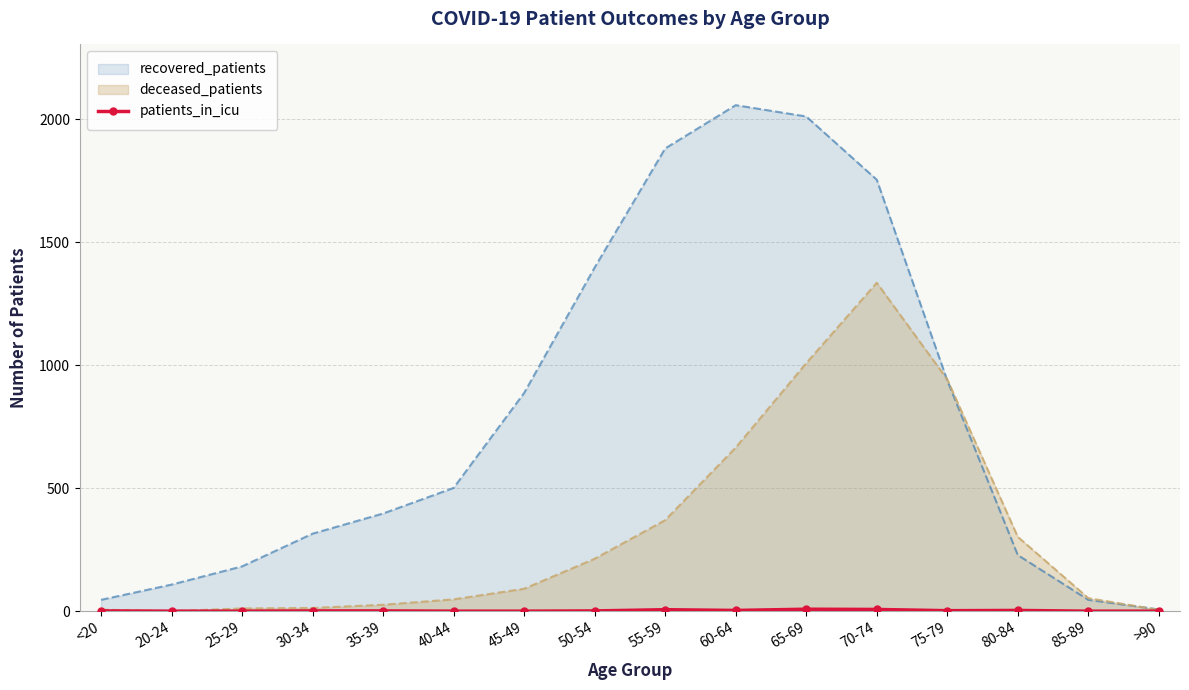

Which category has the highest value in the deceased_patients series?

70-74